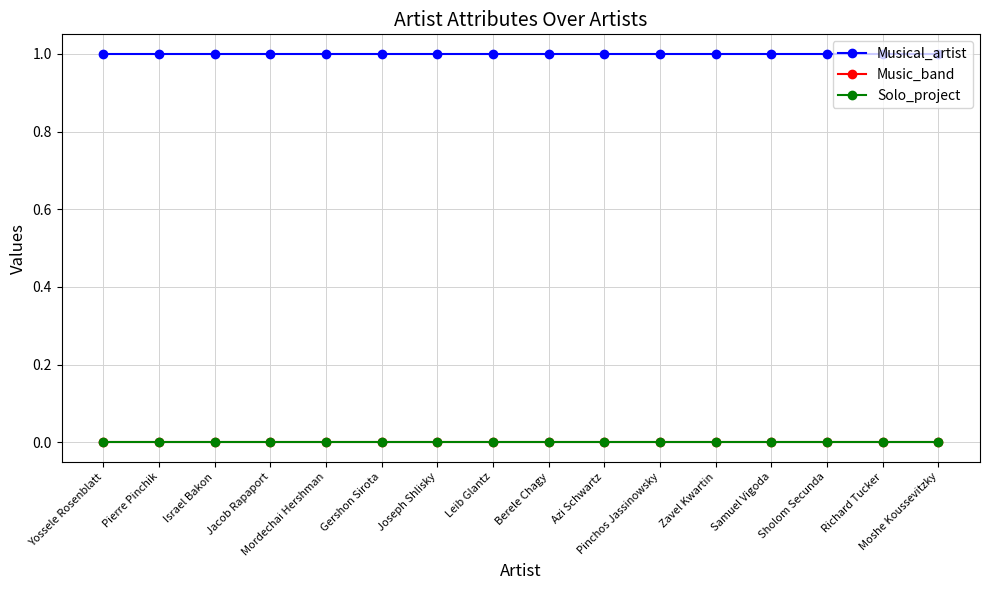

Is this an area chart (filled region under the line)?

No